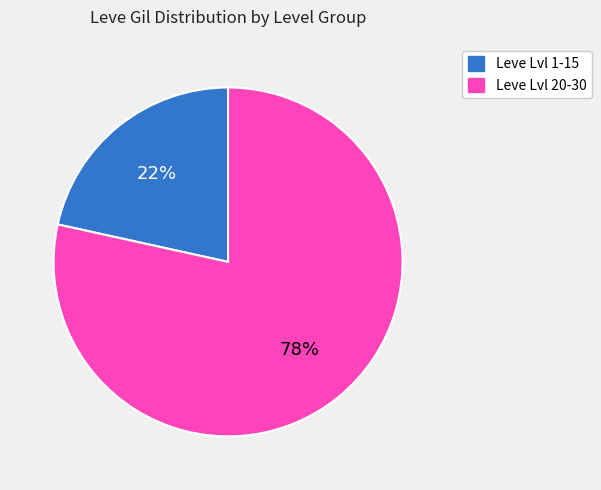

Does any single category account for the majority?

Yes